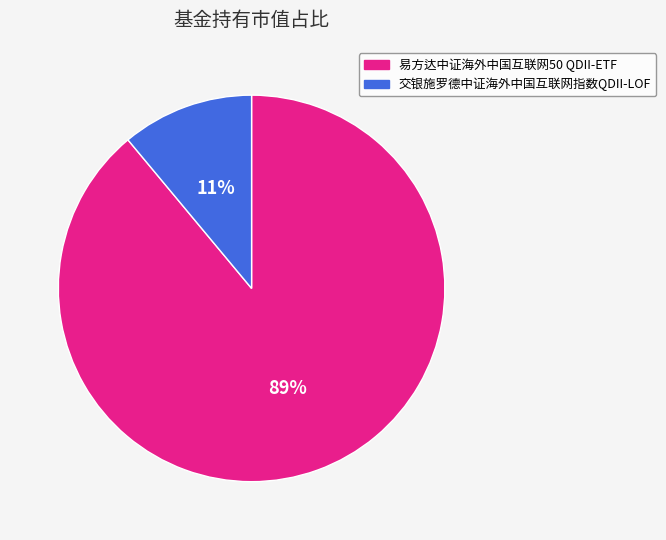

Combined, do 交银施罗德中证海外中国互联网指数QDII-LOF and 易方达中证海外中国互联网50 QDII-ETF account for over 50%?

Yes